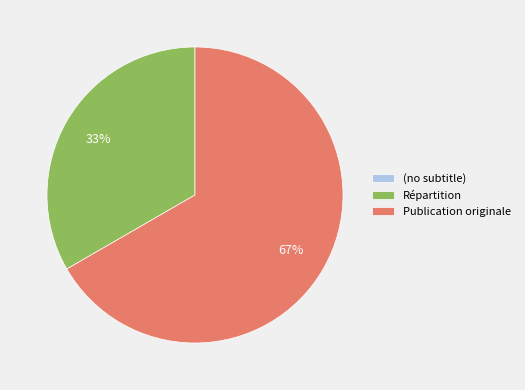

To the nearest percent, what is the difference between the largest and smallest slice percentages?

67%